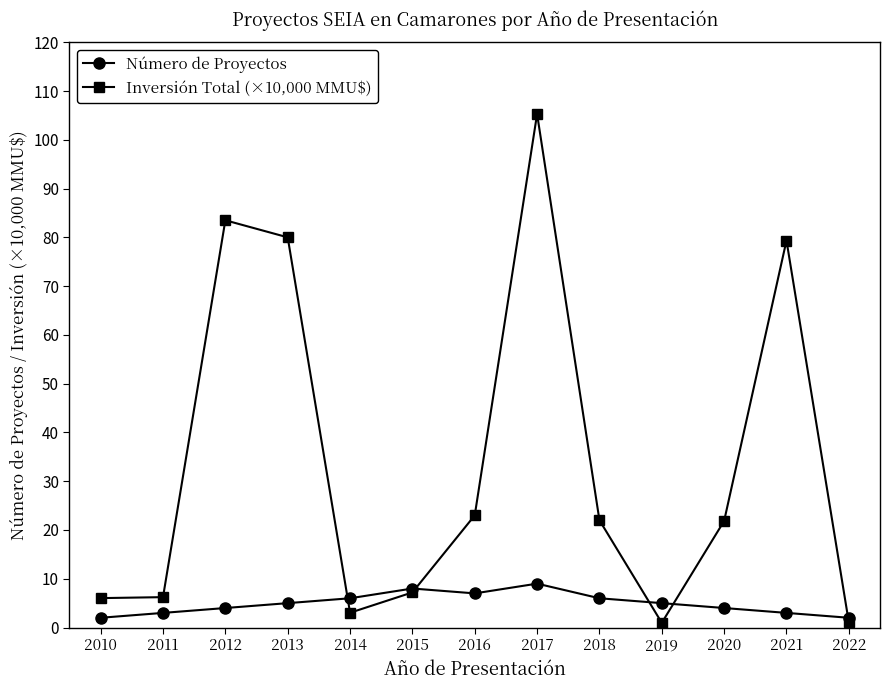

What is the highest value of the Inversión Total (×10,000 MMU$) series?

105.3